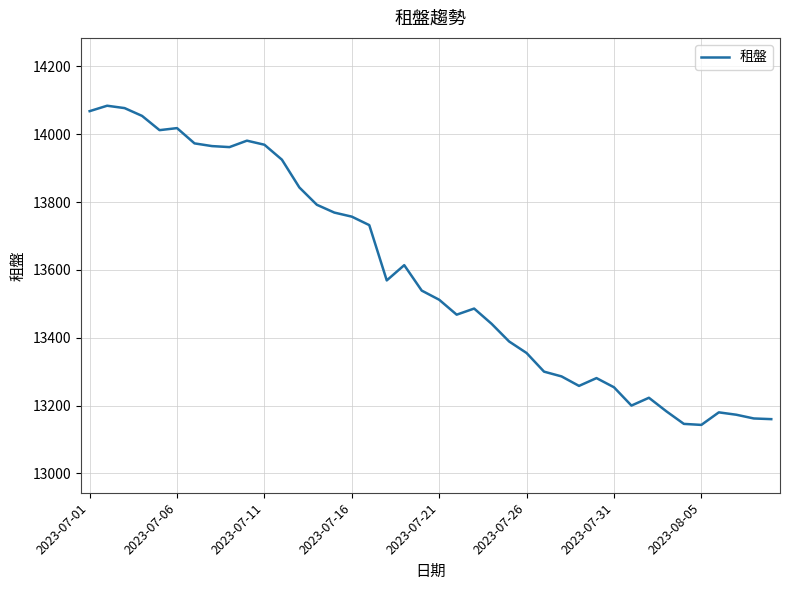

What is the difference between the maximum and minimum values?

941